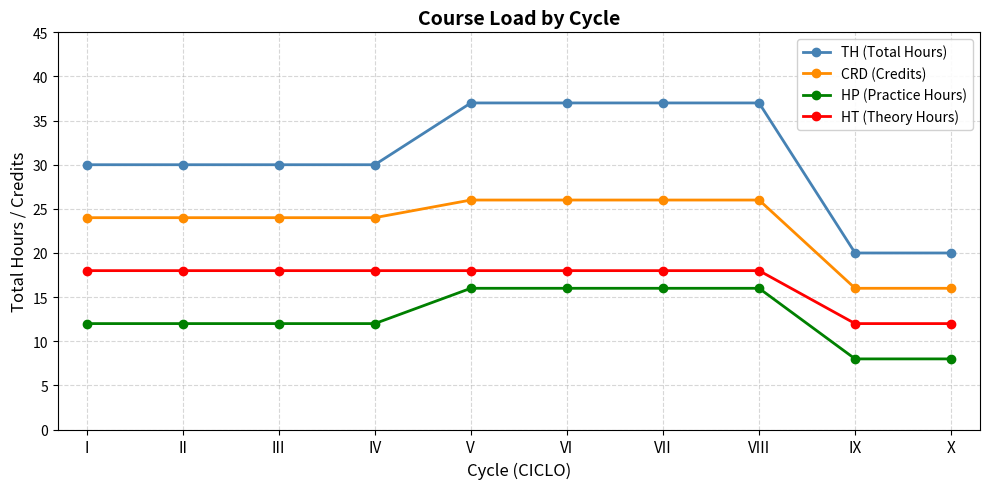

Which series has the widest spread of values?

TH (Total Hours)